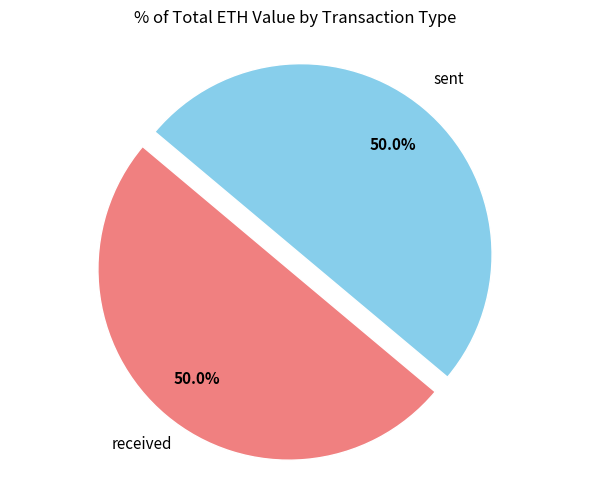

Is there a majority slice in this chart?

No